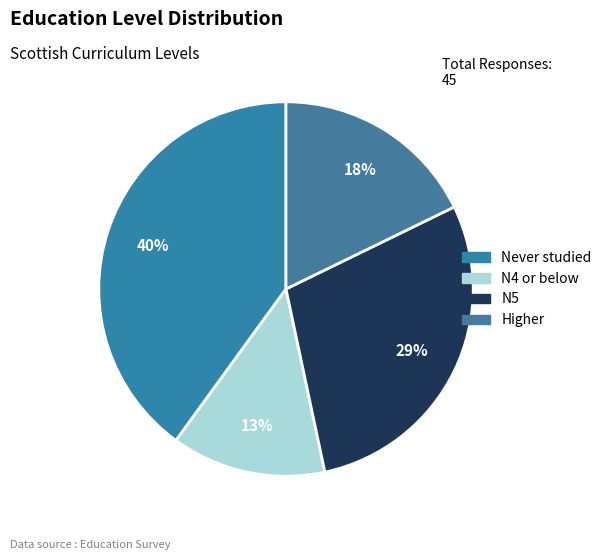

To the nearest percent, what is the average slice percentage?

25%